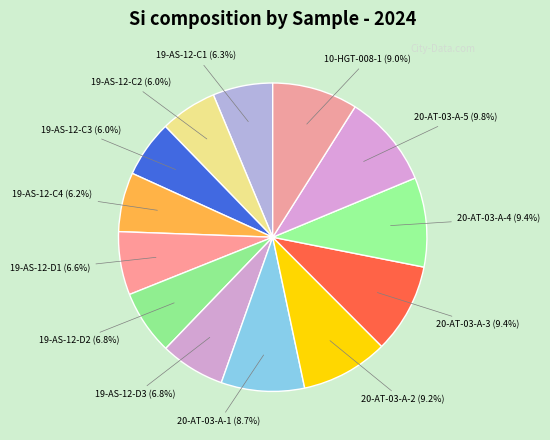

How many slices are in this pie chart?

13